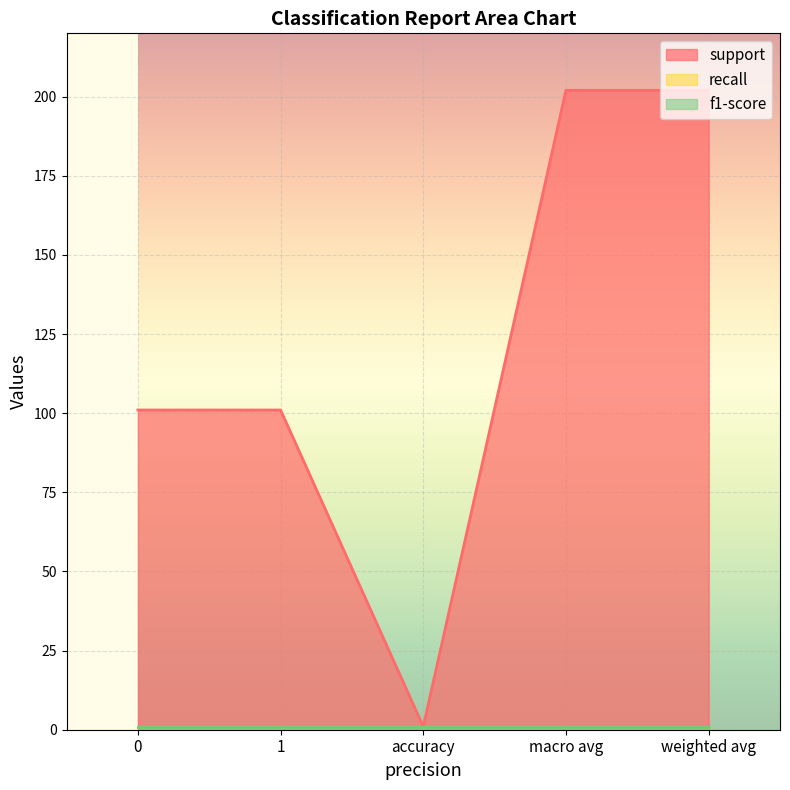

What is the total value across all series at accuracy?

3